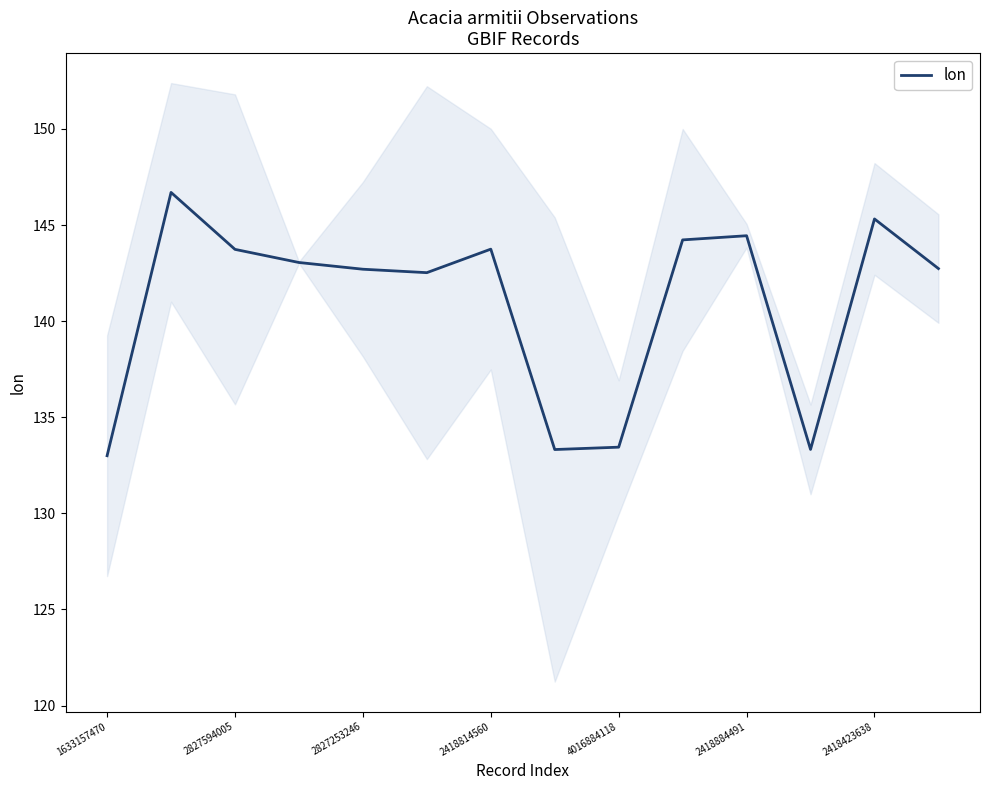

The lon series shows 145.3 at 2418423638. True or false?

True